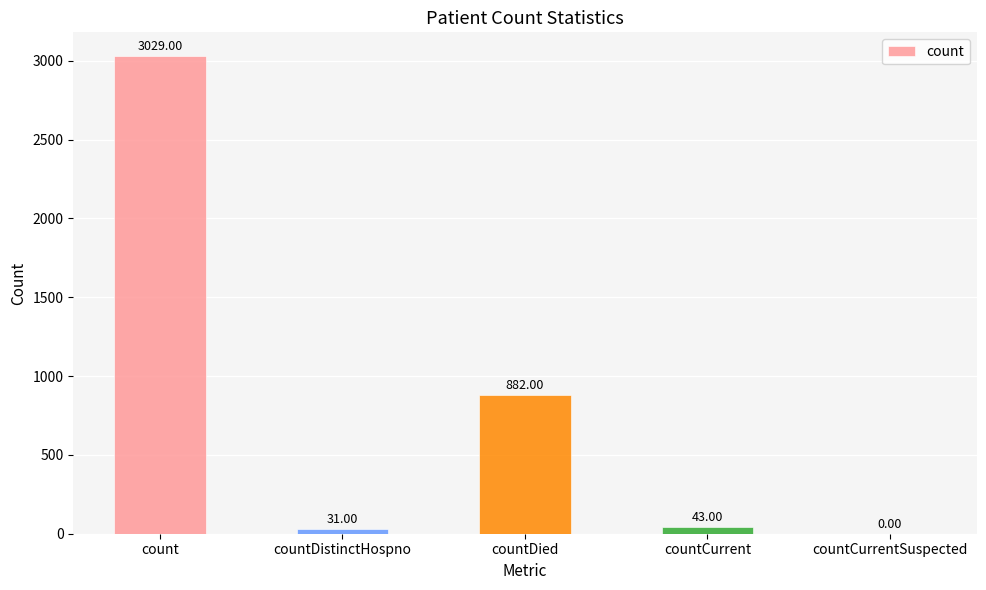

Are the bars grouped side by side (vs. stacked)?

No